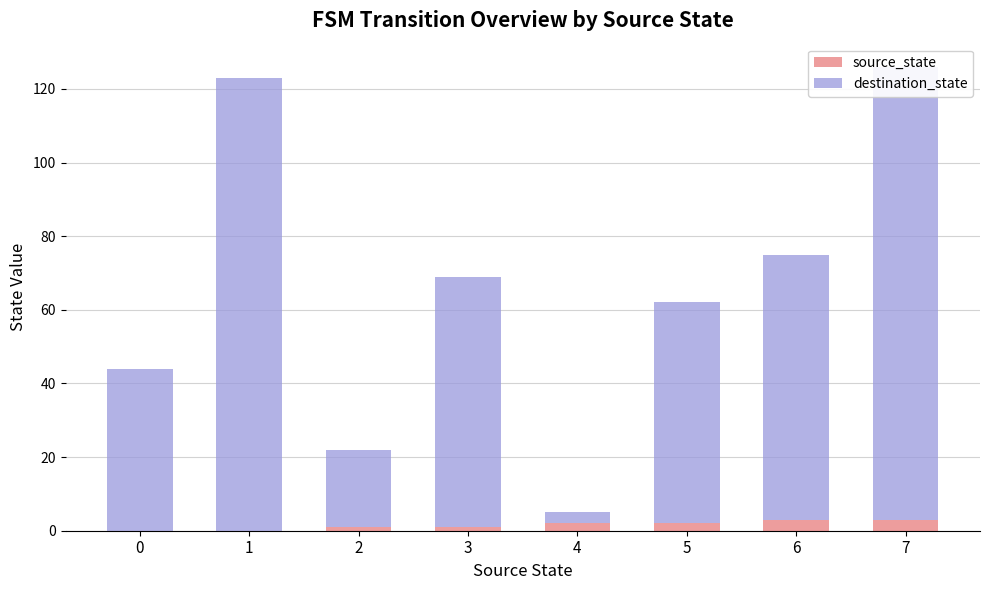

What is the total value across all series at 5?

62